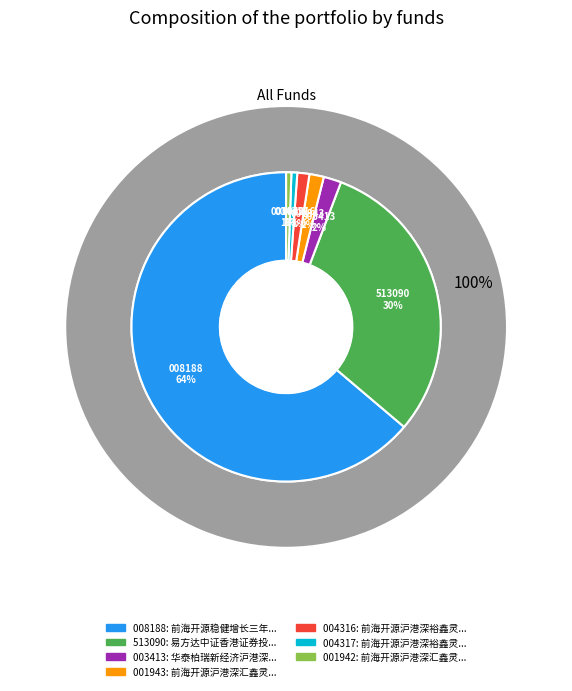

What percentage is NOT represented by 华泰柏瑞新经济沪港深灵活配置混合?

98.2%